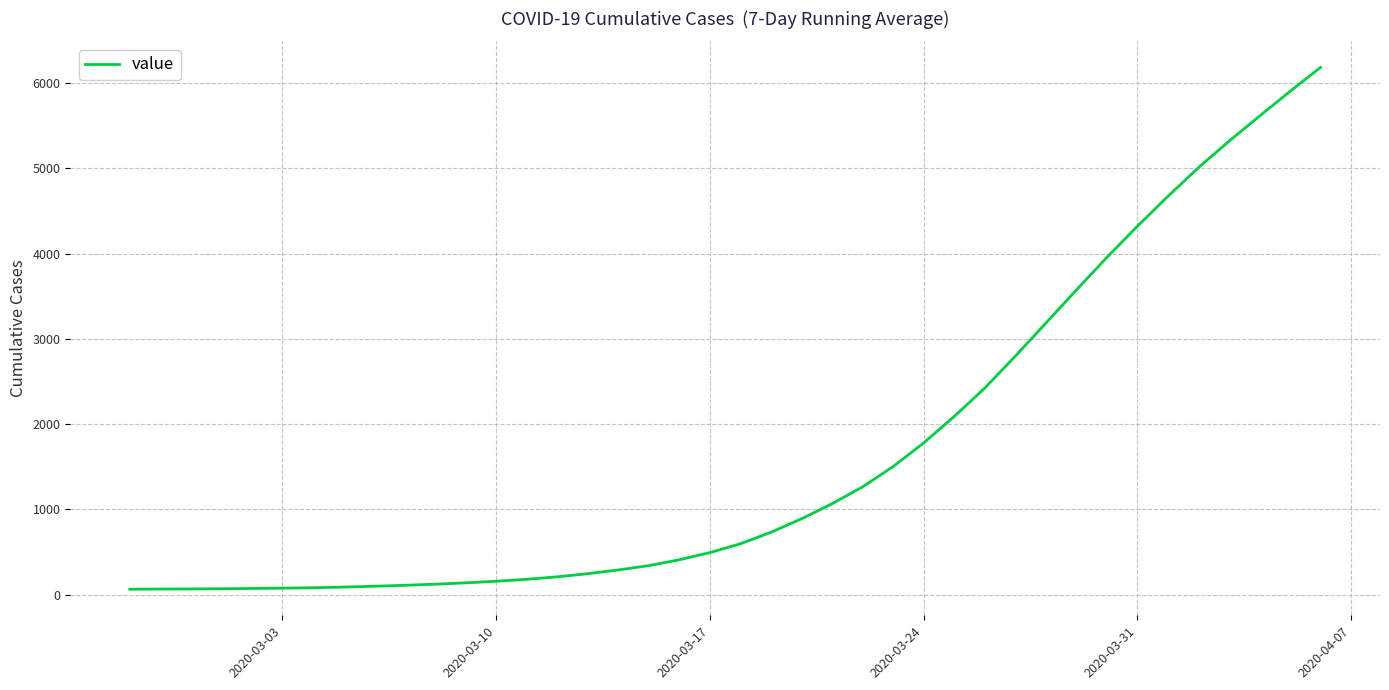

What is the difference between the maximum and minimum values?

6119.6